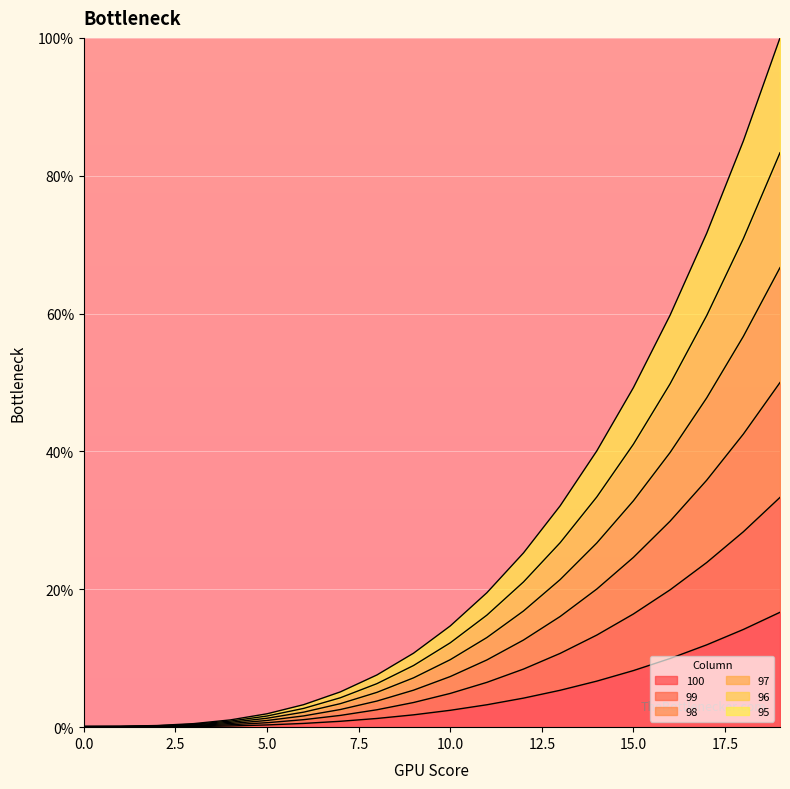

What is the total value across all series at 17?

250.8